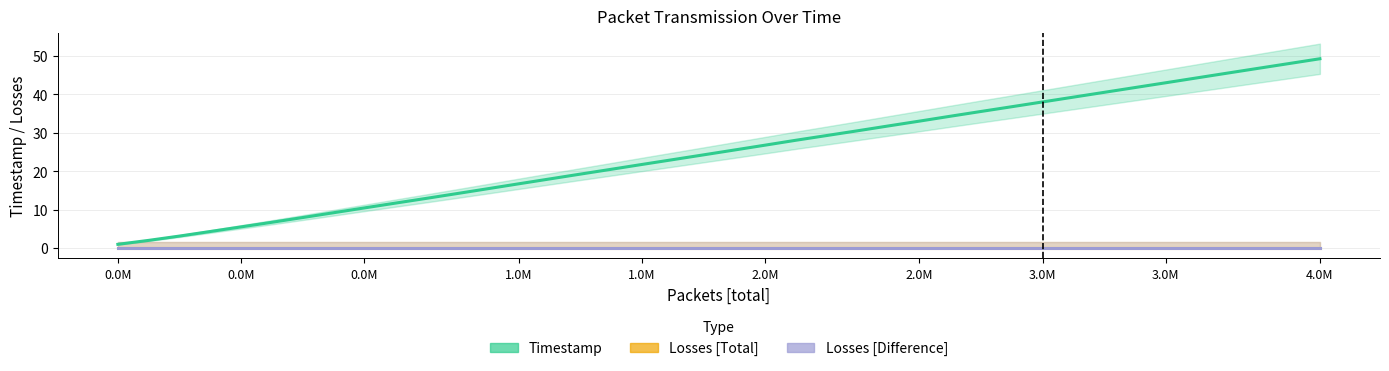

Does the chart display data point markers on the line(s)?

No